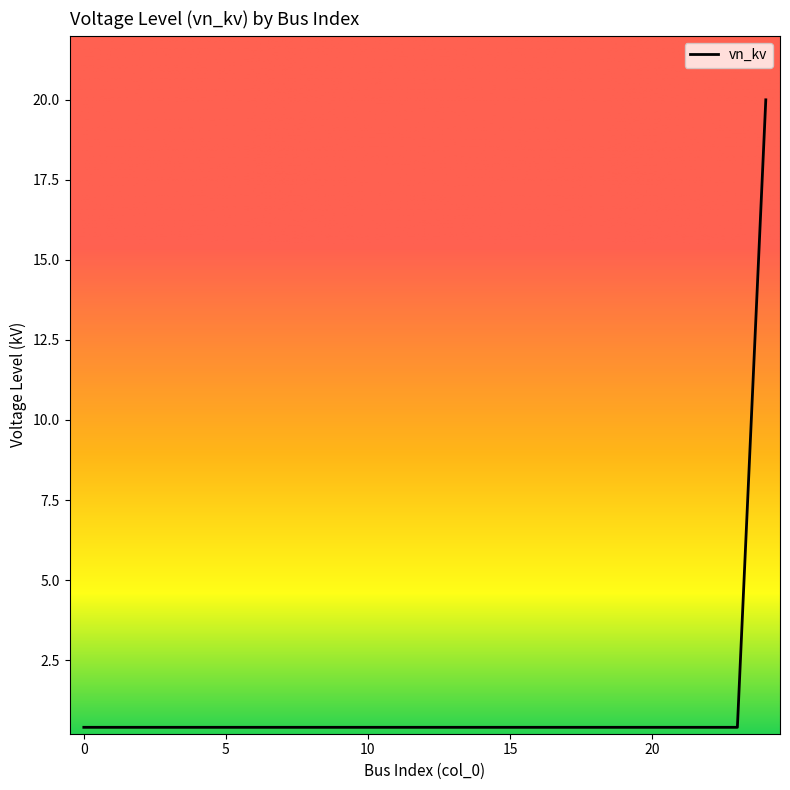

What is the difference between the maximum and minimum values?

19.6